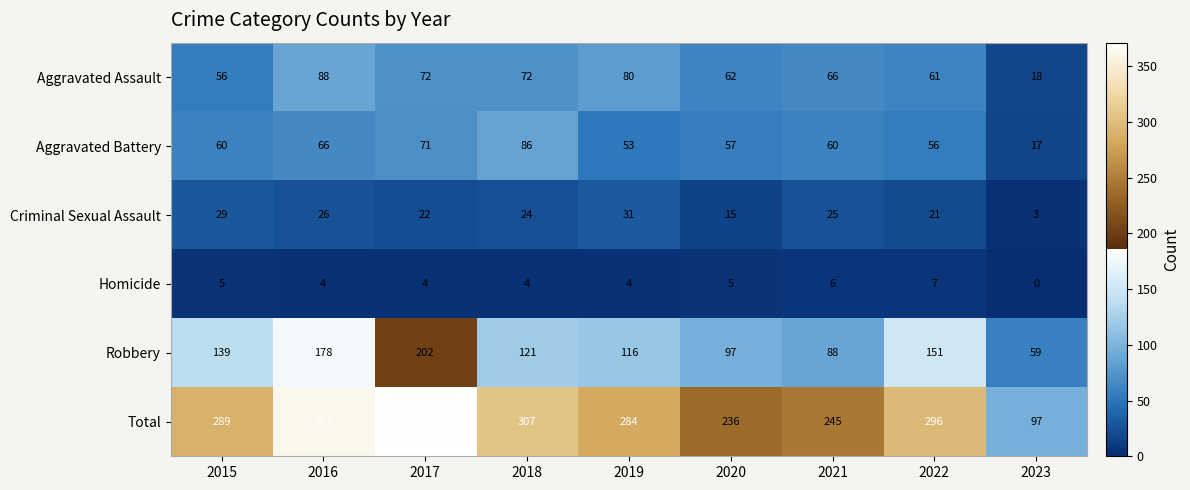

What is the sum of the Aggravated Battery values at 2021 and 2016?

126